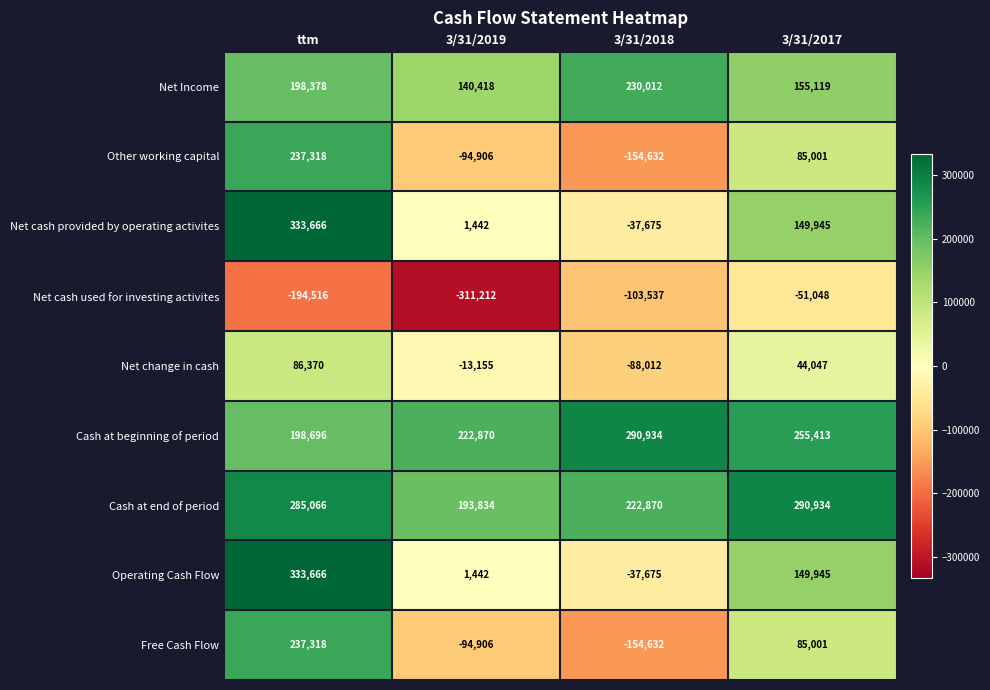

What is the spread (max minus min) of values at 3/31/2018?

445566